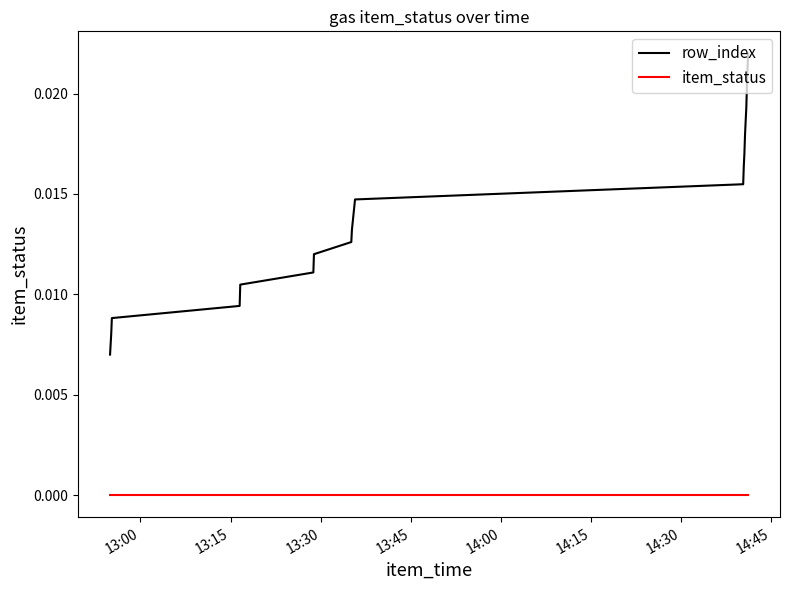

Which series has the largest range (max minus min)?

row_index